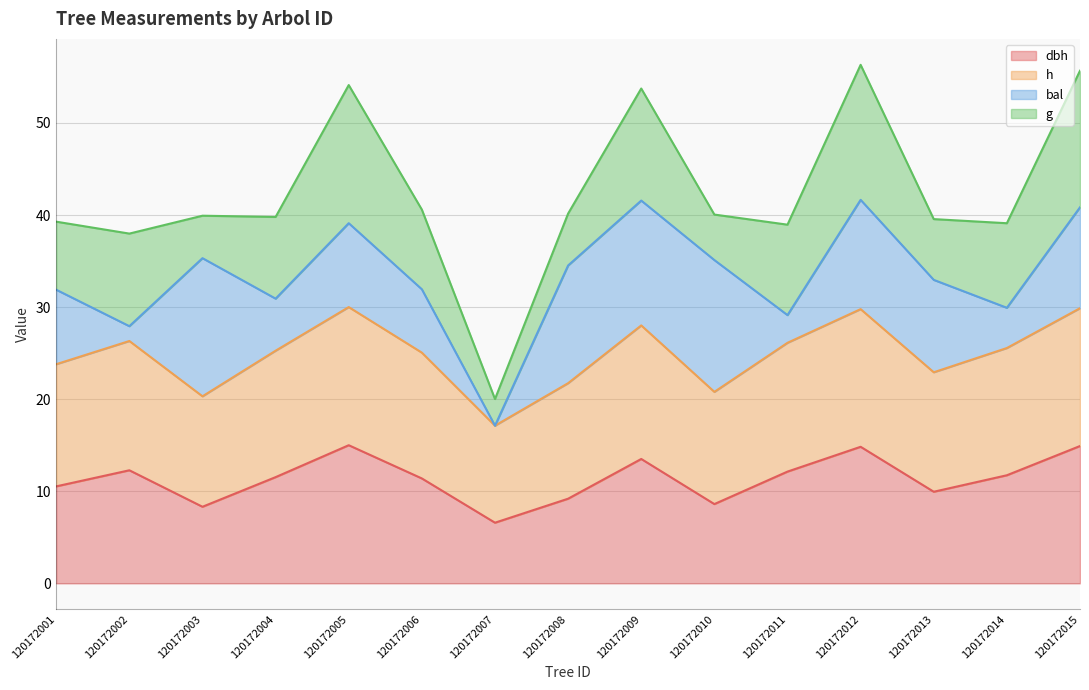

What is the total value across all series at 120172012?

56.3